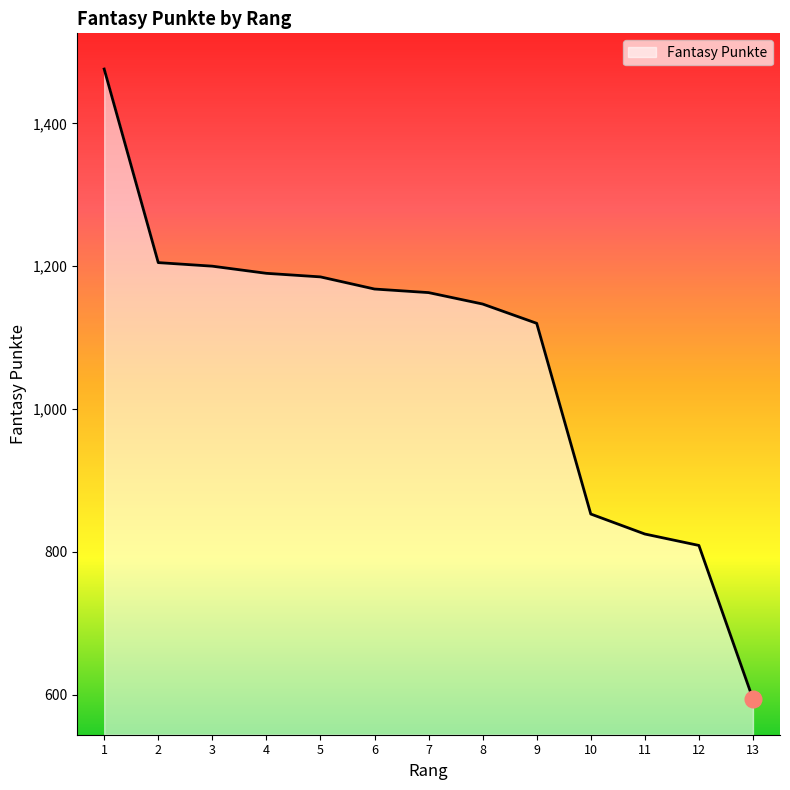

Does the chart display data point markers on the line(s)?

No